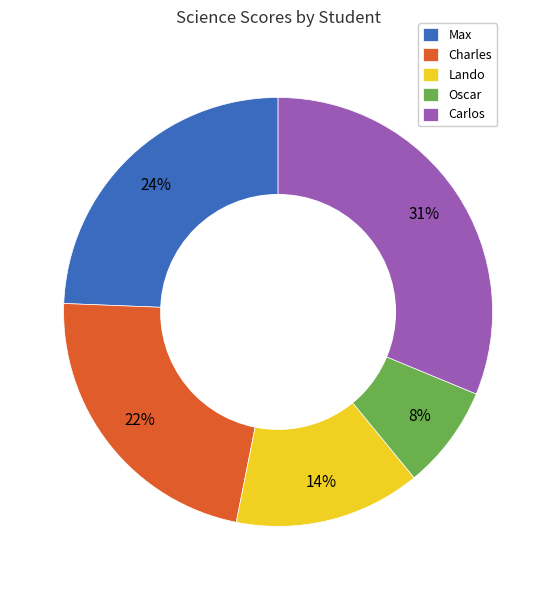

What is the ratio of the value at Carlos to the value at Max?

1.3